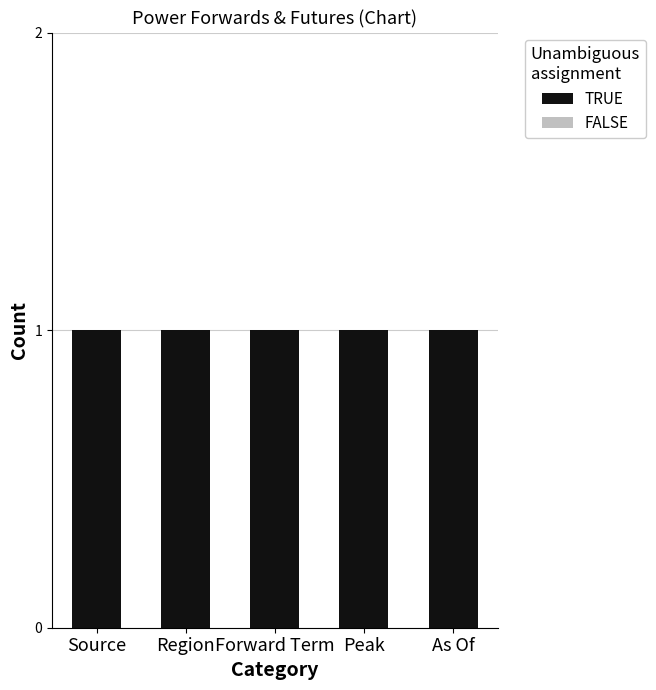

Reading left to right, extract all data points from this chart.

TRUE: 1	1	1	1	1
FALSE: 0	0	0	0	0